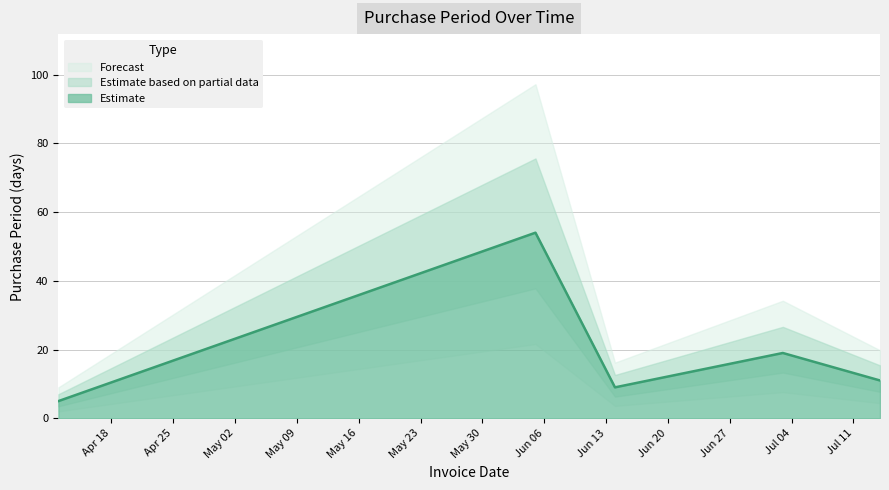

Does the chart display data point markers on the line(s)?

No